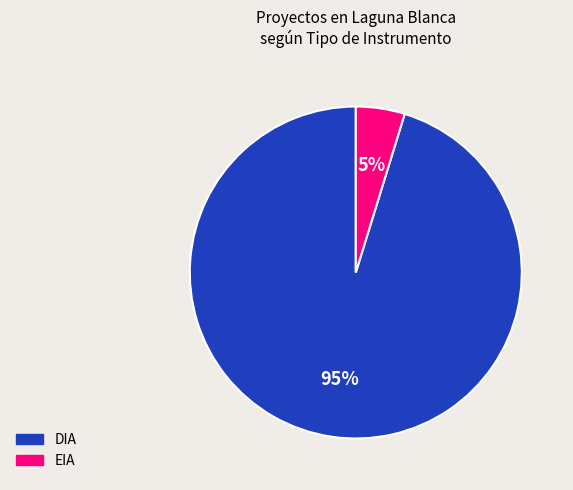

What is the largest slice in the pie chart?

DIA